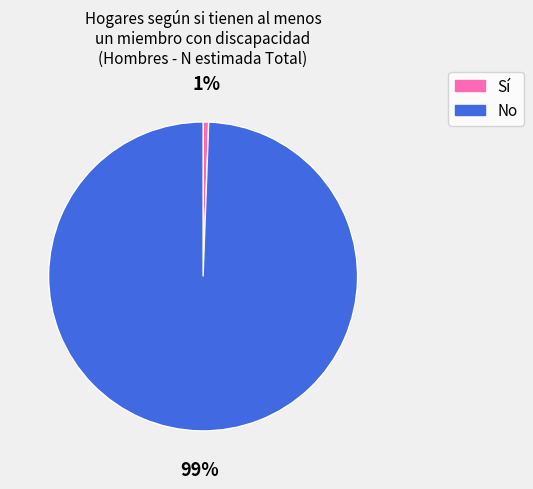

To the nearest percent, what is the combined percentage of No and Sí?

100%